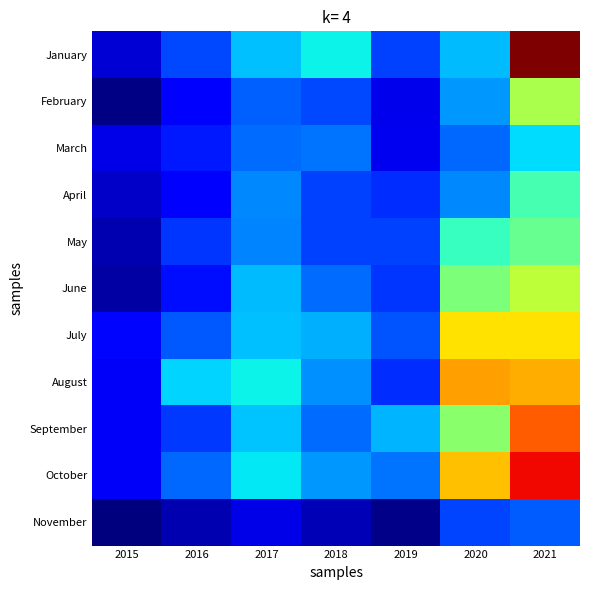

Which has a higher value, 2016 or 2018?

2018